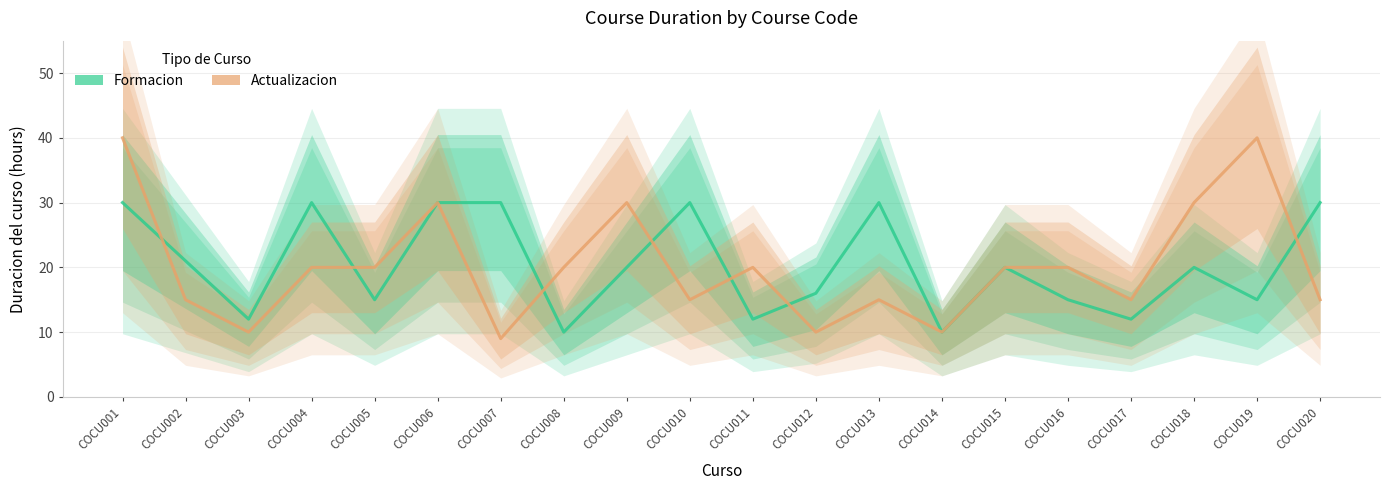

What is the sum of all Actualizacion values?

404